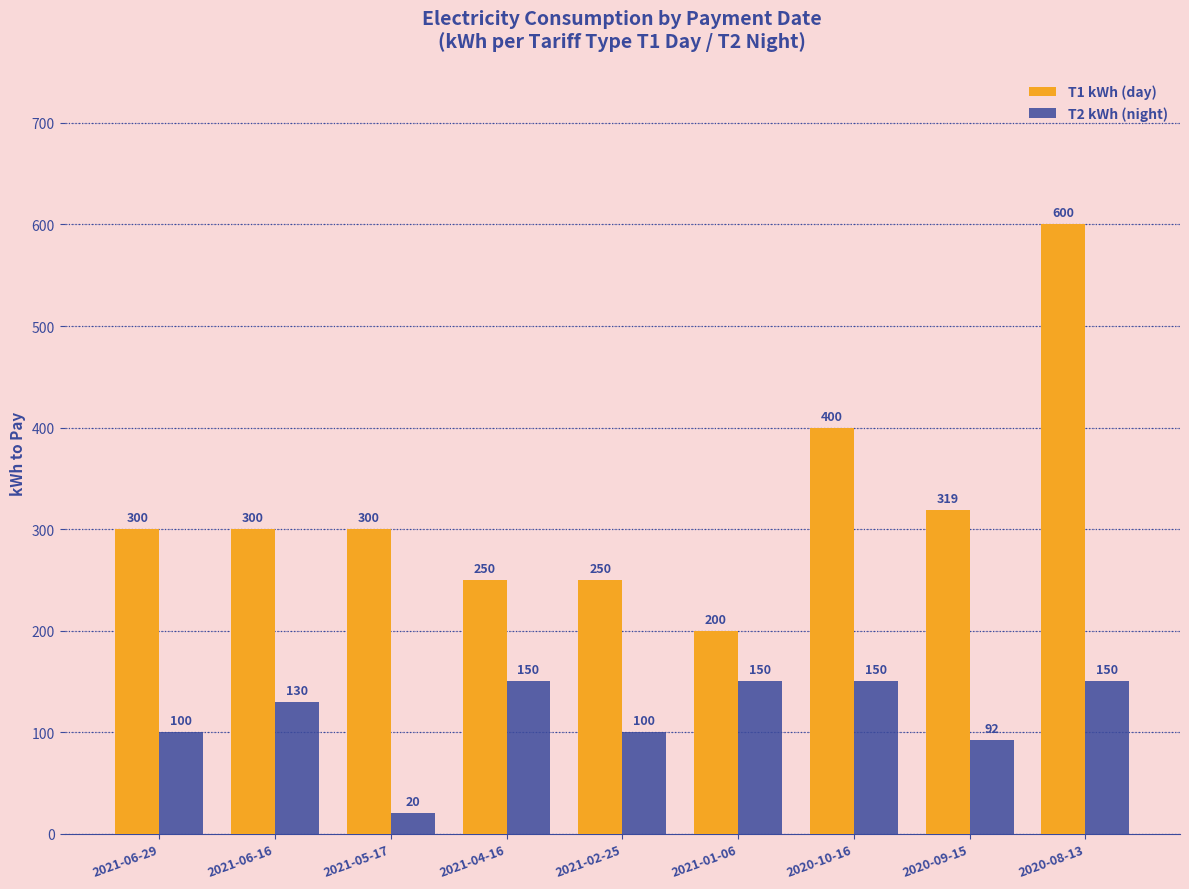

What is the average value of the T1 kWh (day) series?

324